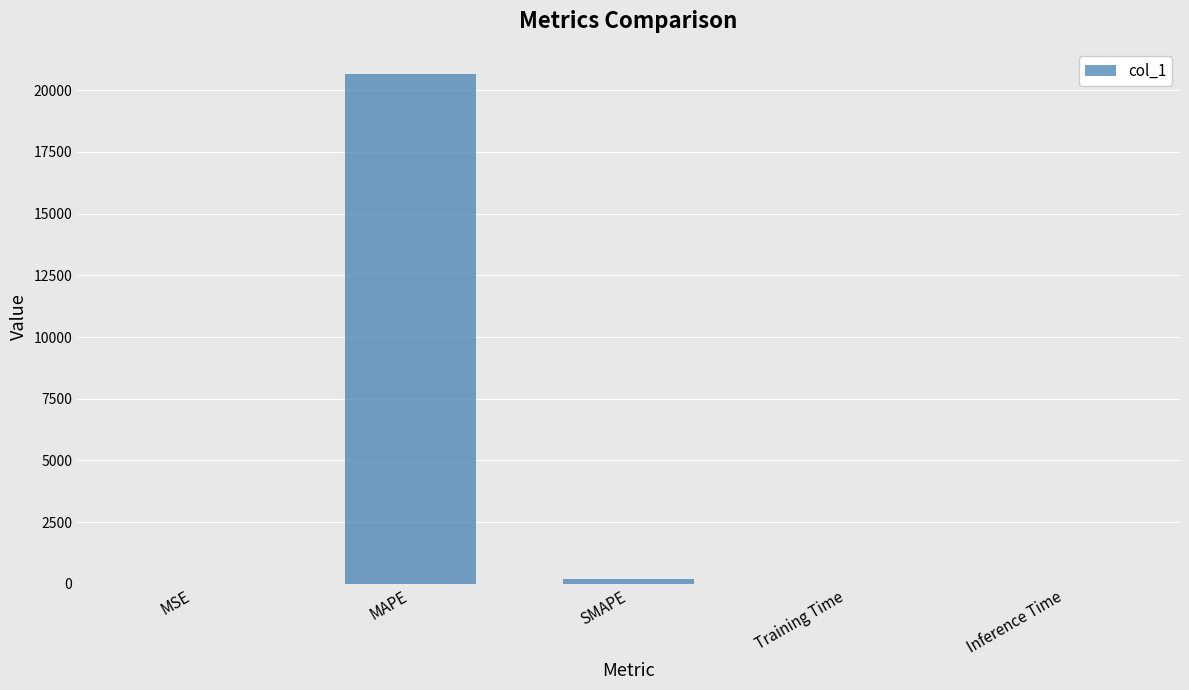

The chart shows a value of 20644.9 at MAPE. True or false?

True